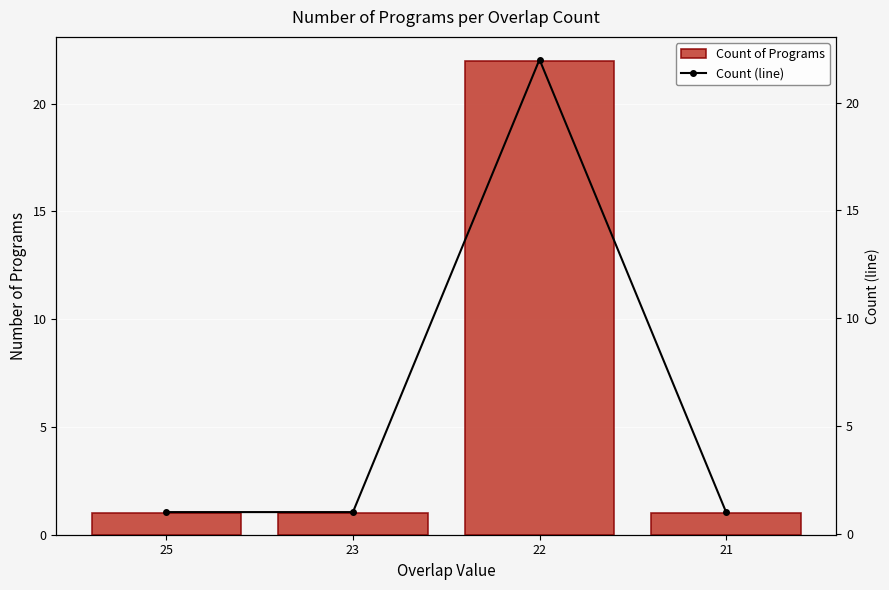

Reading left to right, what are all the values shown in this chart?

Count of Programs: 25=1	23=1	22=22	21=1
Count (line): 25=1	23=1	22=22	21=1